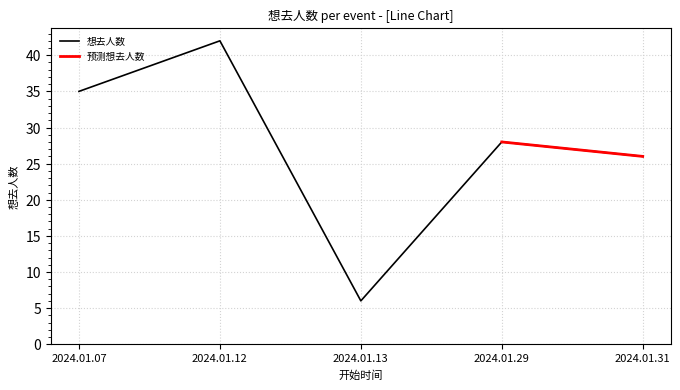

What is the value of the 5th point from the left?

26